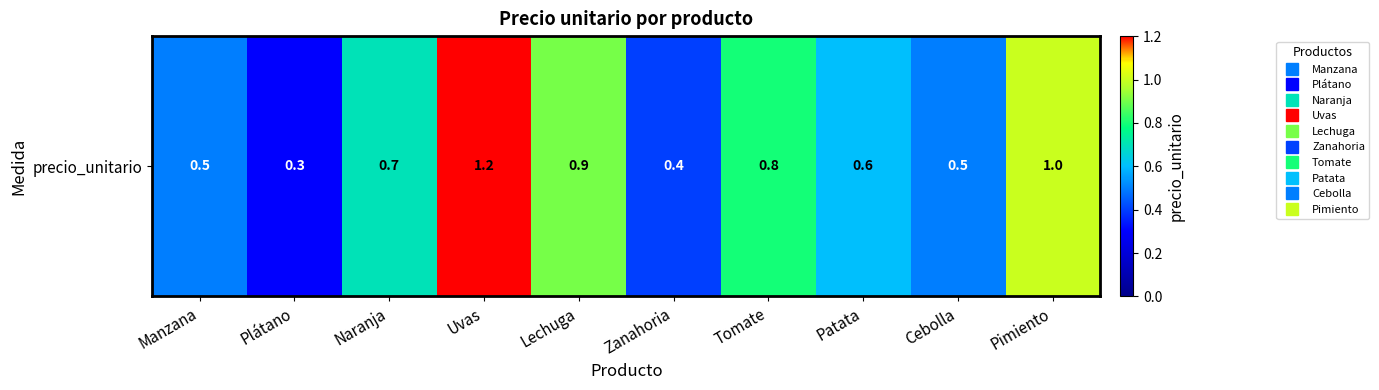

True or false: the data shows 0.3 at Naranja.

False